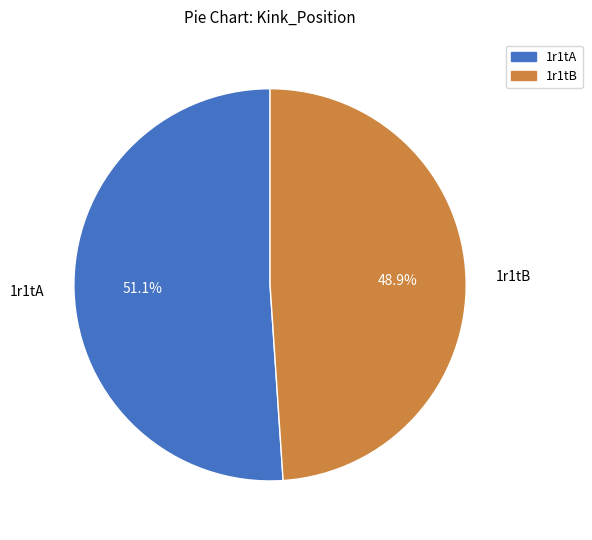

To the nearest percent, what is the combined percentage of 1r1tB and 1r1tA?

100%